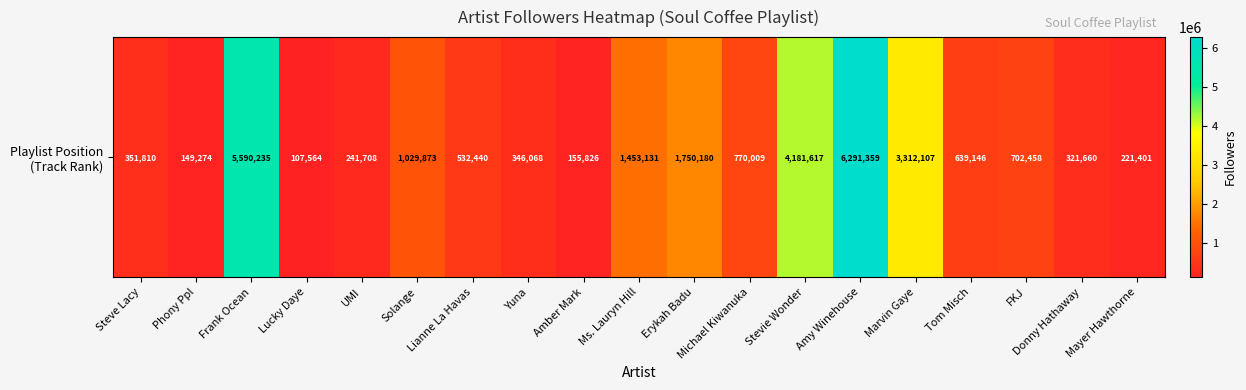

Reading left to right, extract all data points from this chart.

Steve Lacy=351810	Phony Ppl=149274	Frank Ocean=5590235	Lucky Daye=107564	UMI=241708	Solange=1029873	Lianne La Havas=532440	Yuna=346068	Amber Mark=155826	Ms. Lauryn Hill=1453131	Erykah Badu=1750180	Michael Kiwanuka=770009	Stevie Wonder=4181617	Amy Winehouse=6291359	Marvin Gaye=3312107	Tom Misch=639146	FKJ=702458	Donny Hathaway=321660	Mayer Hawthorne=221401